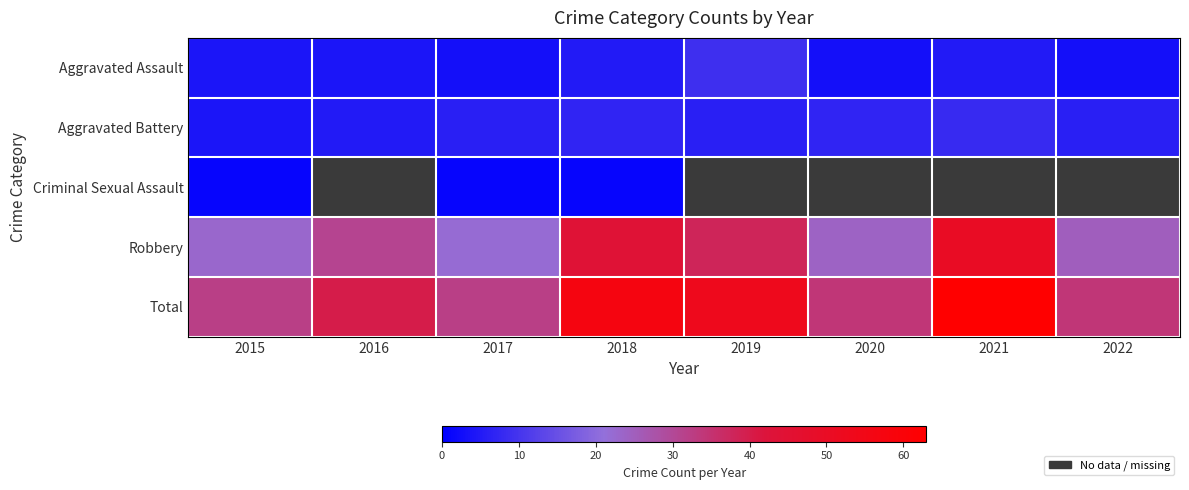

At how many categories does at least one series exceed 21?

8